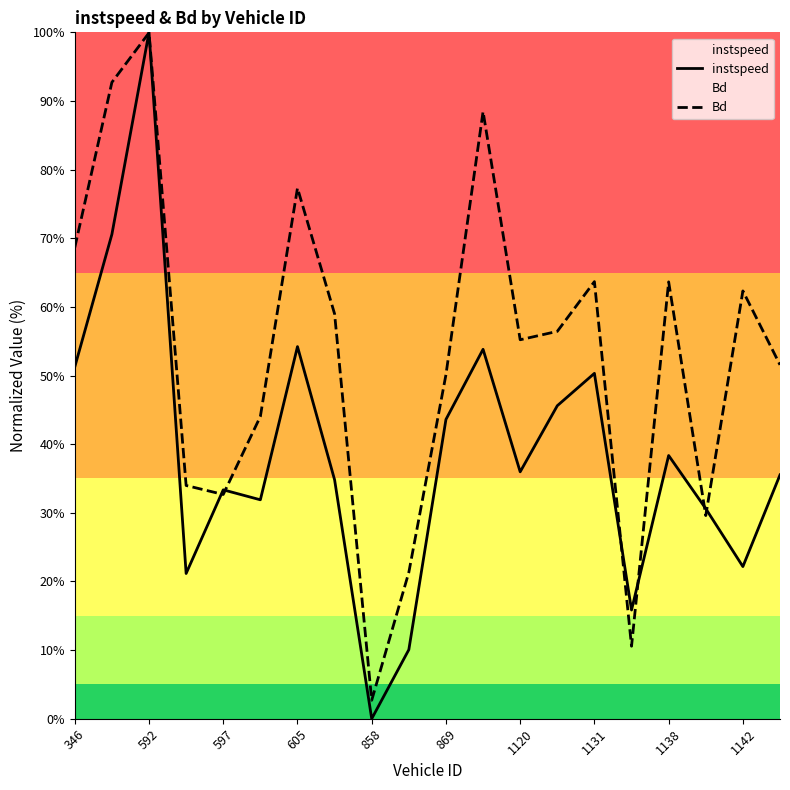

What are all the series names shown in the legend?

instspeed, Bd